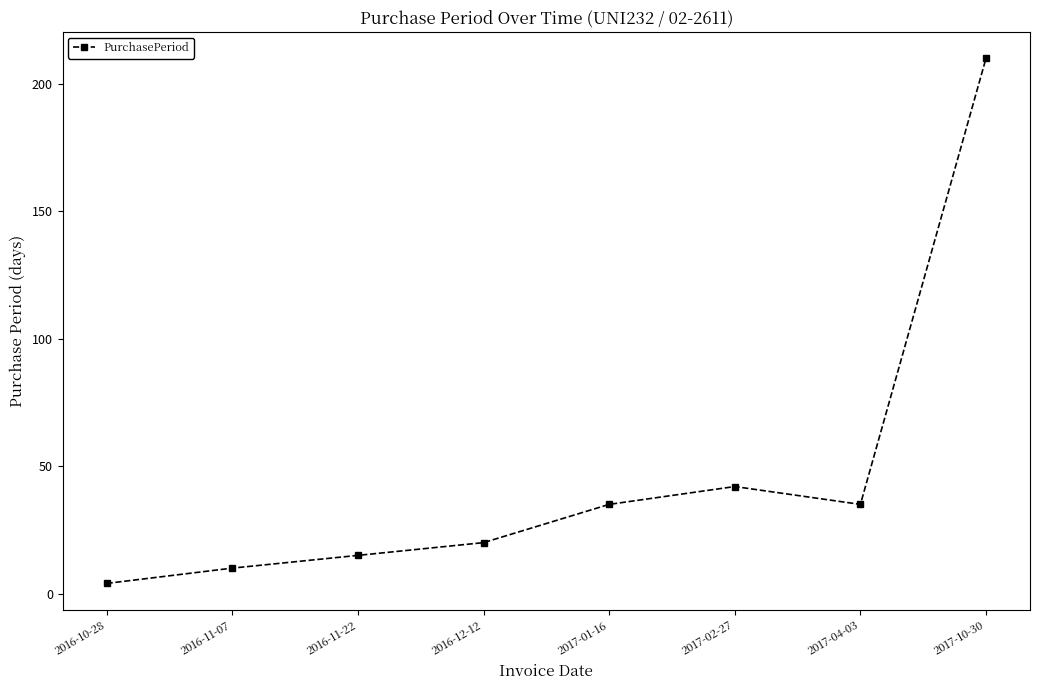

What position from the left is 2017-01-16?

5